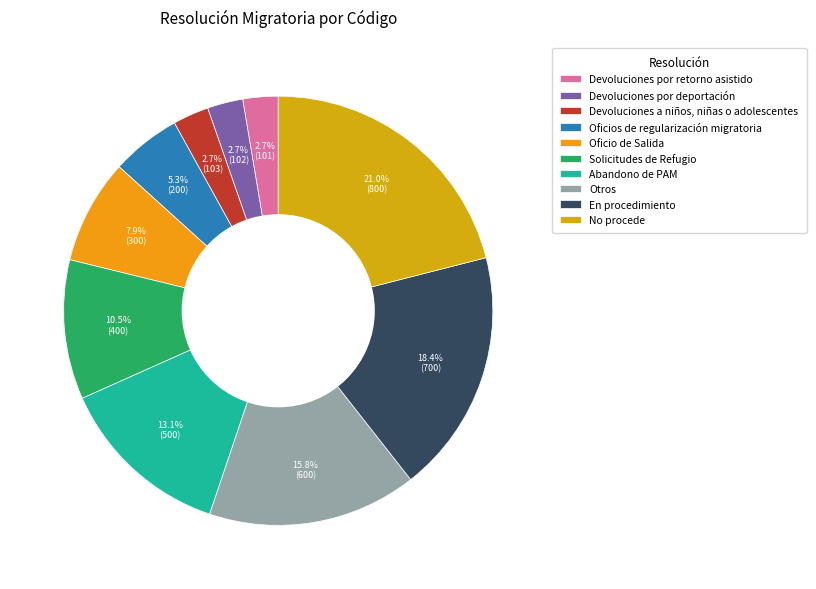

Count the number of slices in the pie.

10